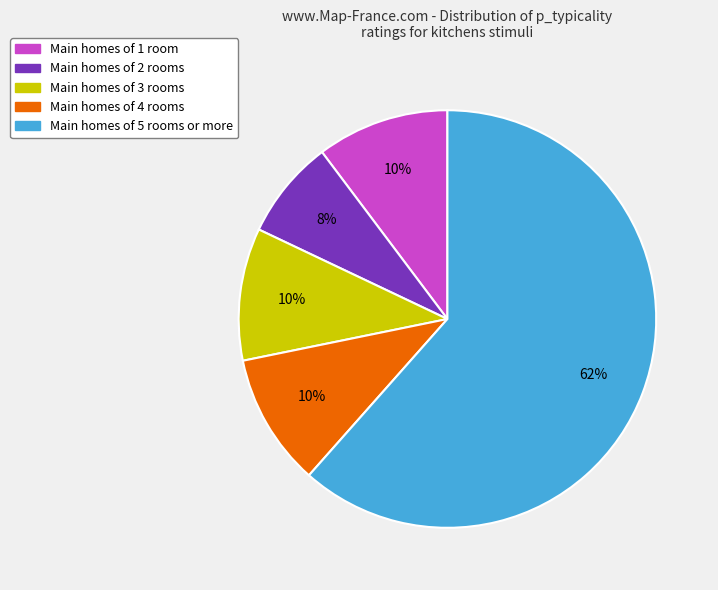

To the nearest percent, what is the average slice percentage?

20%